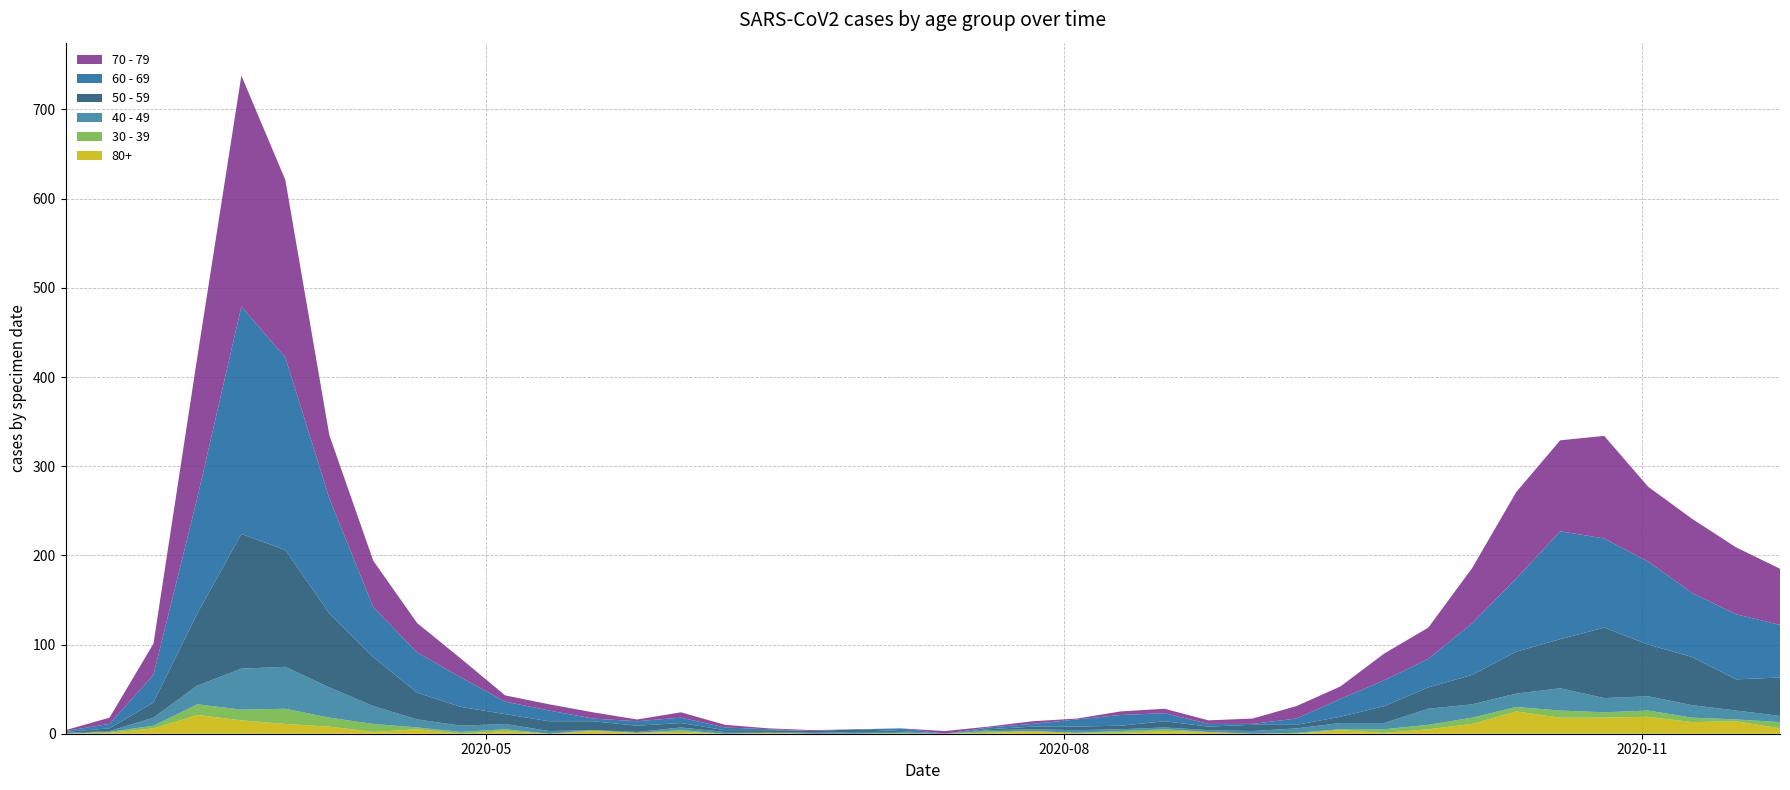

Reading left to right, extract all data points from this chart.

60 - 69: 2020-02-24=1	2020-03-02=5	2020-03-09=31	2020-03-16=130	2020-03-23=255	2020-03-30=216	2020-04-06=129	2020-04-13=56	2020-04-20=45	2020-04-27=33	2020-05-04=14	2020-05-11=12	2020-05-18=3	2020-05-25=5	2020-06-01=6	2020-06-08=3	2020-06-15=1	2020-06-22=0	2020-06-29=0	2020-07-06=3	2020-07-13=0	2020-07-20=2	2020-07-27=3	2020-08-03=8	2020-08-10=12	2020-08-17=9	2020-08-24=3	2020-08-31=1	2020-09-07=7	2020-09-14=20	2020-09-21=29	2020-09-28=32	2020-10-05=58	2020-10-12=82	2020-10-19=121	2020-10-26=100	2020-11-02=93	2020-11-09=72	2020-11-16=73	2020-11-23=59
70 - 79: 2020-02-24=1	2020-03-02=7	2020-03-09=35	2020-03-16=158	2020-03-23=259	2020-03-30=199	2020-04-06=71	2020-04-13=52	2020-04-20=33	2020-04-27=21	2020-05-04=7	2020-05-11=7	2020-05-18=7	2020-05-25=2	2020-06-01=6	2020-06-08=3	2020-06-15=1	2020-06-22=1	2020-06-29=0	2020-07-06=0	2020-07-13=3	2020-07-20=1	2020-07-27=3	2020-08-03=1	2020-08-10=4	2020-08-17=5	2020-08-24=4	2020-08-31=6	2020-09-07=14	2020-09-14=14	2020-09-21=30	2020-09-28=35	2020-10-05=62	2020-10-12=97	2020-10-19=102	2020-10-26=115	2020-11-02=84	2020-11-09=83	2020-11-16=75	2020-11-23=63
50 - 59: 2020-02-24=1	2020-03-02=3	2020-03-09=17	2020-03-16=81	2020-03-23=151	2020-03-30=131	2020-04-06=83	2020-04-13=55	2020-04-20=30	2020-04-27=21	2020-05-04=11	2020-05-11=11	2020-05-18=10	2020-05-25=7	2020-06-01=5	2020-06-08=2	2020-06-15=2	2020-06-22=2	2020-06-29=3	2020-07-06=1	2020-07-13=0	2020-07-20=1	2020-07-27=3	2020-08-03=4	2020-08-10=4	2020-08-17=7	2020-08-24=4	2020-08-31=7	2020-09-07=4	2020-09-14=7	2020-09-21=19	2020-09-28=24	2020-10-05=33	2020-10-12=47	2020-10-19=55	2020-10-26=79	2020-11-02=58	2020-11-09=54	2020-11-16=35	2020-11-23=43
40 - 49: 2020-02-24=1	2020-03-02=1	2020-03-09=9	2020-03-16=21	2020-03-23=46	2020-03-30=47	2020-04-06=34	2020-04-13=20	2020-04-20=9	2020-04-27=7	2020-05-04=6	2020-05-11=3	2020-05-18=0	2020-05-25=1	2020-06-01=3	2020-06-08=2	2020-06-15=1	2020-06-22=1	2020-06-29=2	2020-07-06=1	2020-07-13=0	2020-07-20=1	2020-07-27=2	2020-08-03=3	2020-08-10=2	2020-08-17=2	2020-08-24=2	2020-08-31=3	2020-09-07=5	2020-09-14=7	2020-09-21=7	2020-09-28=18	2020-10-05=15	2020-10-12=15	2020-10-19=25	2020-10-26=16	2020-11-02=16	2020-11-09=14	2020-11-16=10	2020-11-23=7
30 - 39: 2020-02-24=0	2020-03-02=1	2020-03-09=3	2020-03-16=12	2020-03-23=12	2020-03-30=17	2020-04-06=10	2020-04-13=9	2020-04-20=2	2020-04-27=2	2020-05-04=2	2020-05-11=0	2020-05-18=1	2020-05-25=0	2020-06-01=2	2020-06-08=0	2020-06-15=0	2020-06-22=0	2020-06-29=0	2020-07-06=1	2020-07-13=0	2020-07-20=2	2020-07-27=0	2020-08-03=0	2020-08-10=2	2020-08-17=2	2020-08-24=0	2020-08-31=0	2020-09-07=1	2020-09-14=1	2020-09-21=4	2020-09-28=5	2020-10-05=7	2020-10-12=5	2020-10-19=8	2020-10-26=6	2020-11-02=7	2020-11-09=5	2020-11-16=2	2020-11-23=7
80+: 2020-02-24=0	2020-03-02=1	2020-03-09=6	2020-03-16=21	2020-03-23=15	2020-03-30=11	2020-04-06=8	2020-04-13=2	2020-04-20=5	2020-04-27=0	2020-05-04=3	2020-05-11=0	2020-05-18=3	2020-05-25=1	2020-06-01=2	2020-06-08=0	2020-06-15=1	2020-06-22=0	2020-06-29=0	2020-07-06=0	2020-07-13=0	2020-07-20=1	2020-07-27=3	2020-08-03=1	2020-08-10=1	2020-08-17=3	2020-08-24=2	2020-08-31=0	2020-09-07=0	2020-09-14=4	2020-09-21=1	2020-09-28=5	2020-10-05=11	2020-10-12=25	2020-10-19=18	2020-10-26=18	2020-11-02=19	2020-11-09=13	2020-11-16=14	2020-11-23=6